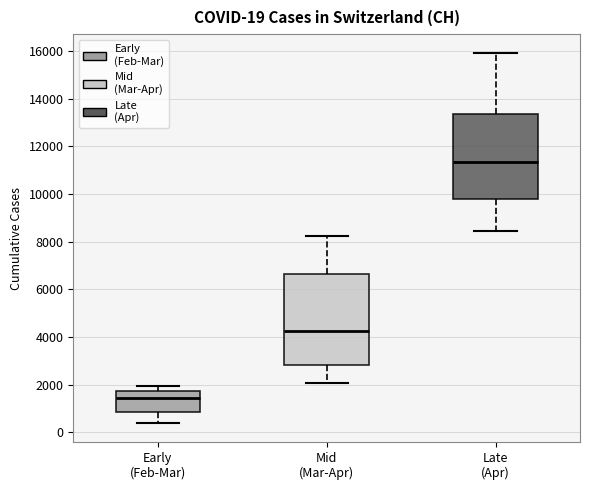

Which box has the highest median line?

Late (Apr)